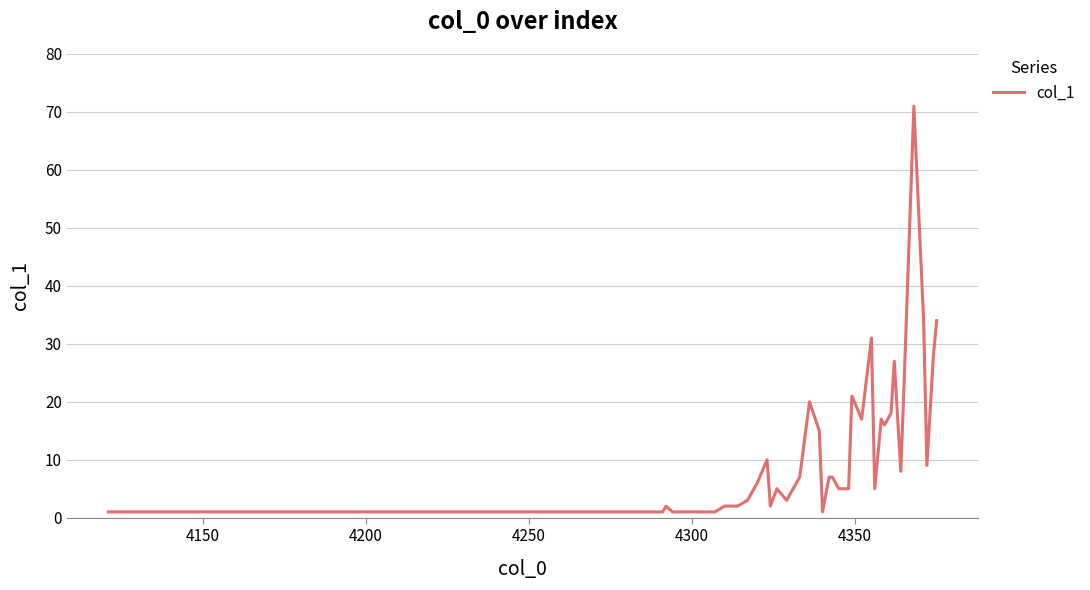

What is the difference between the maximum and minimum values?

70